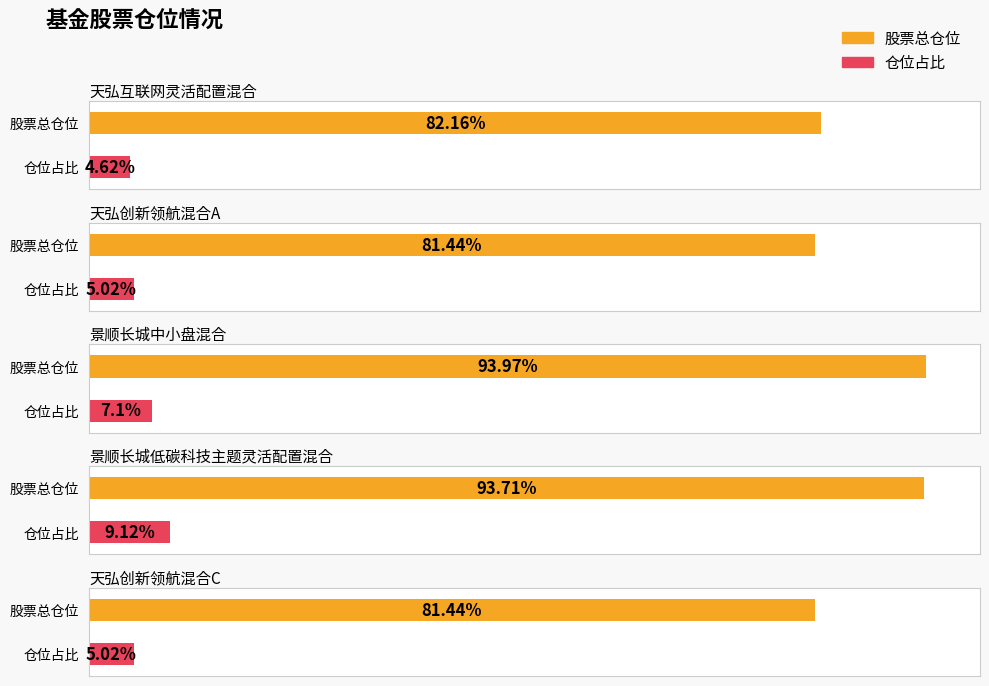

Count the number of data series in this chart.

2